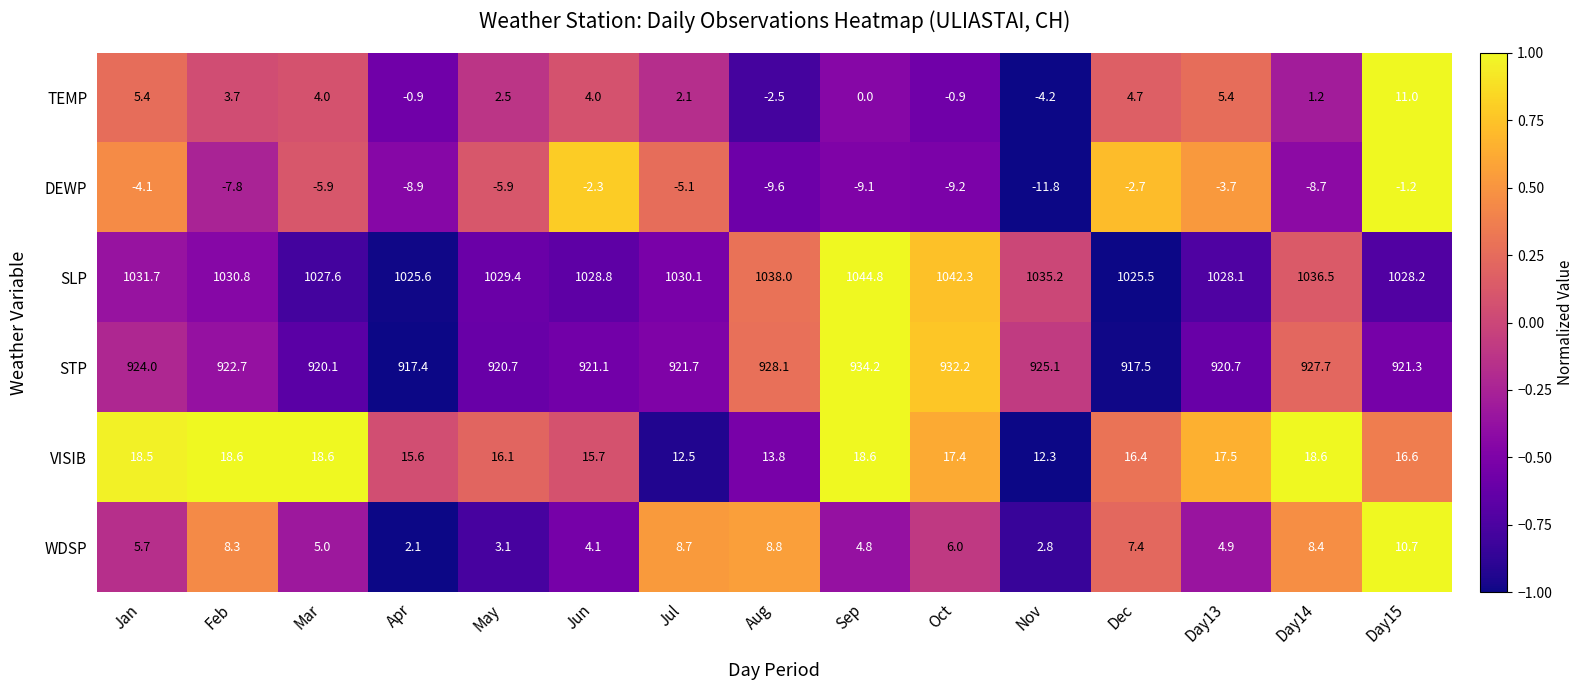

At how many categories does at least one series exceed 0?

15